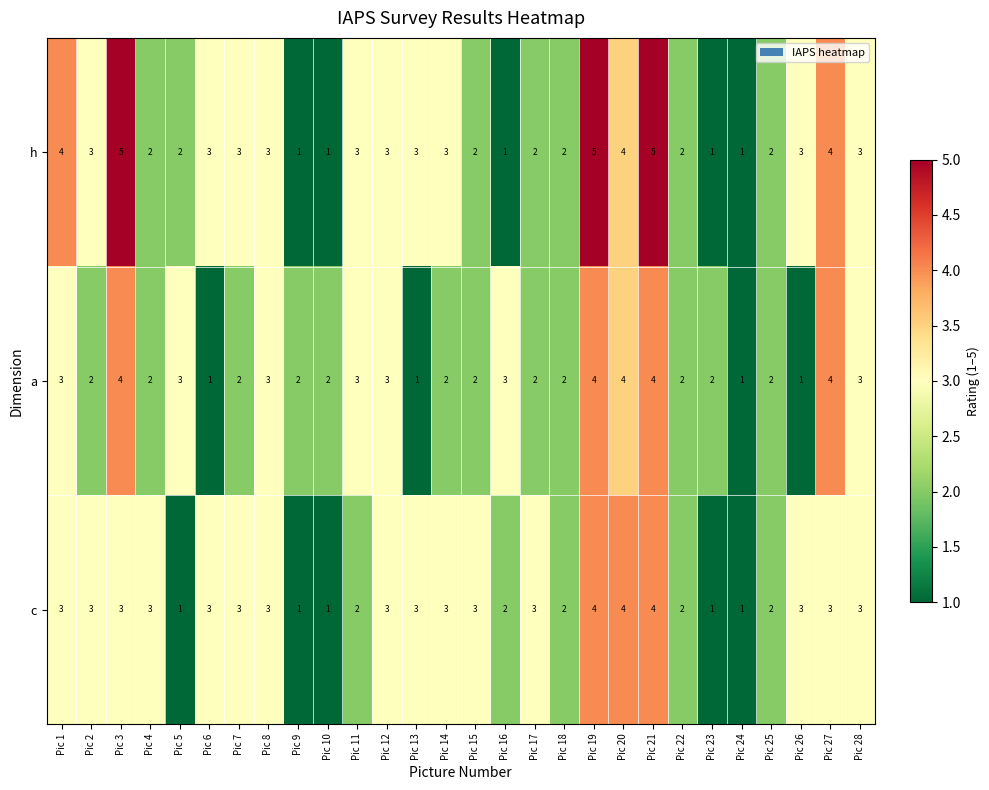

List the series in order of their overall mean, highest first.

h, c, a